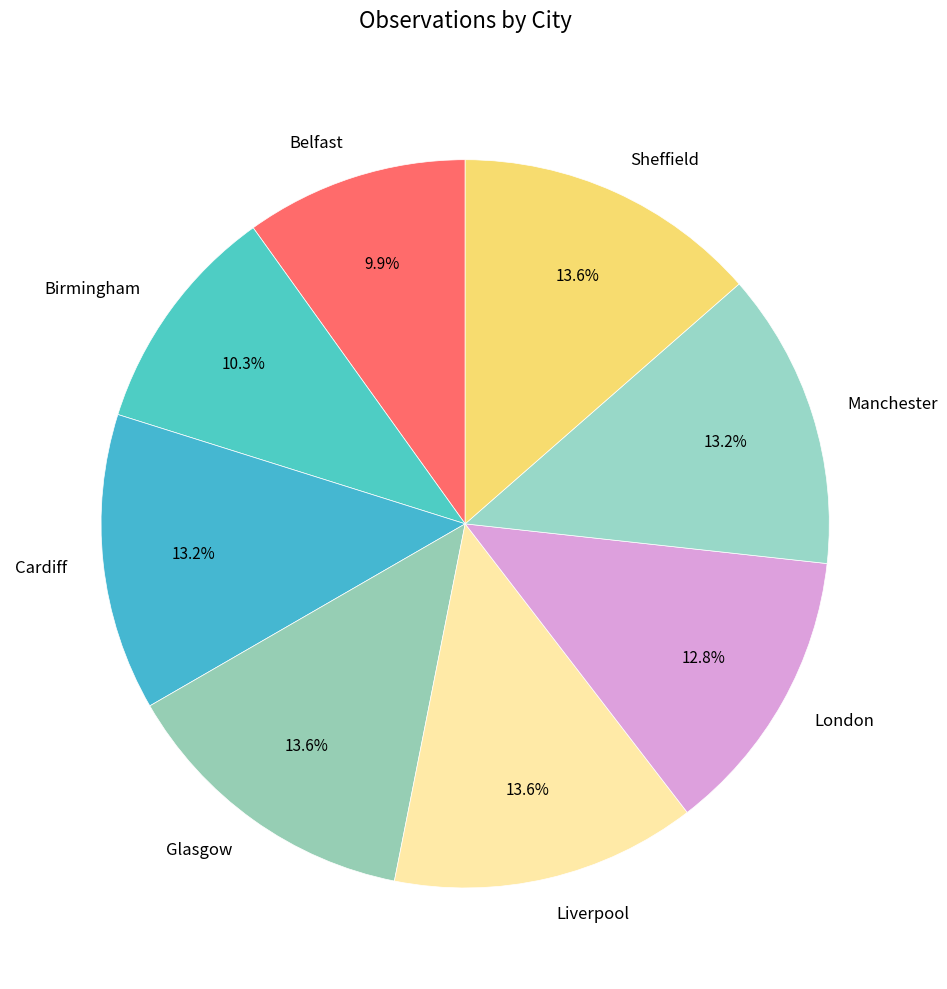

What portion of the pie excludes London?

87.2%